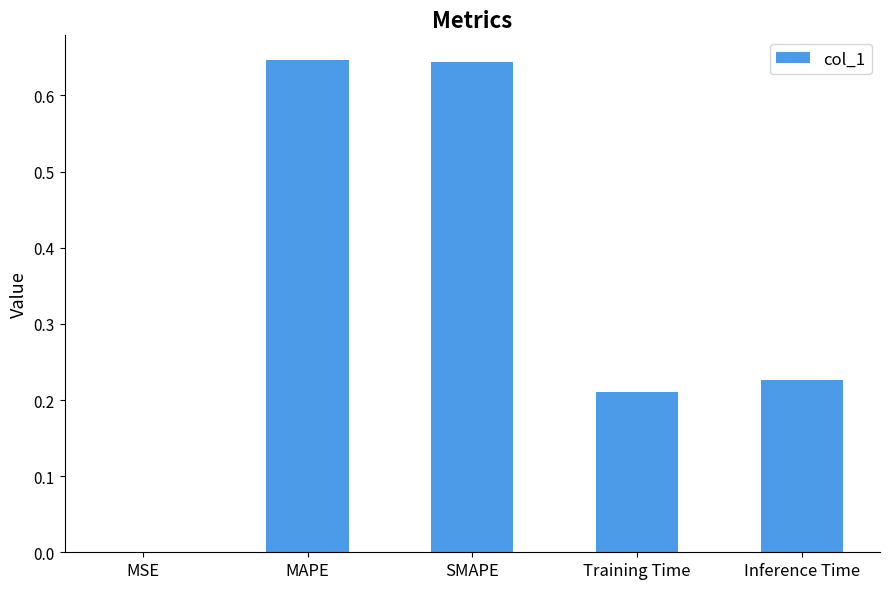

What is the change in value from MAPE to Inference Time?

-0.4